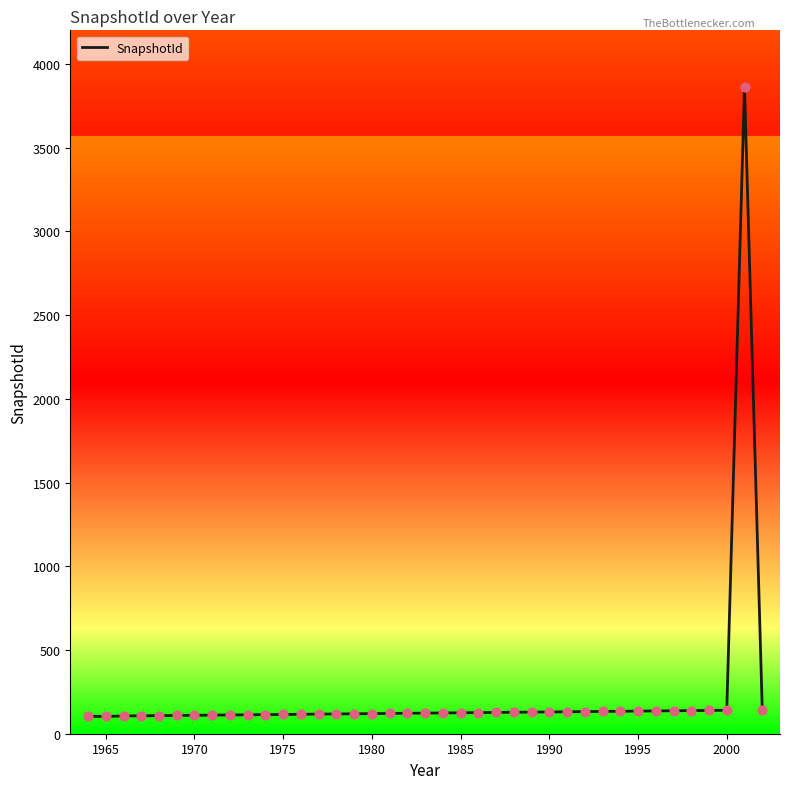

What is the maximum value shown in the chart?

3863